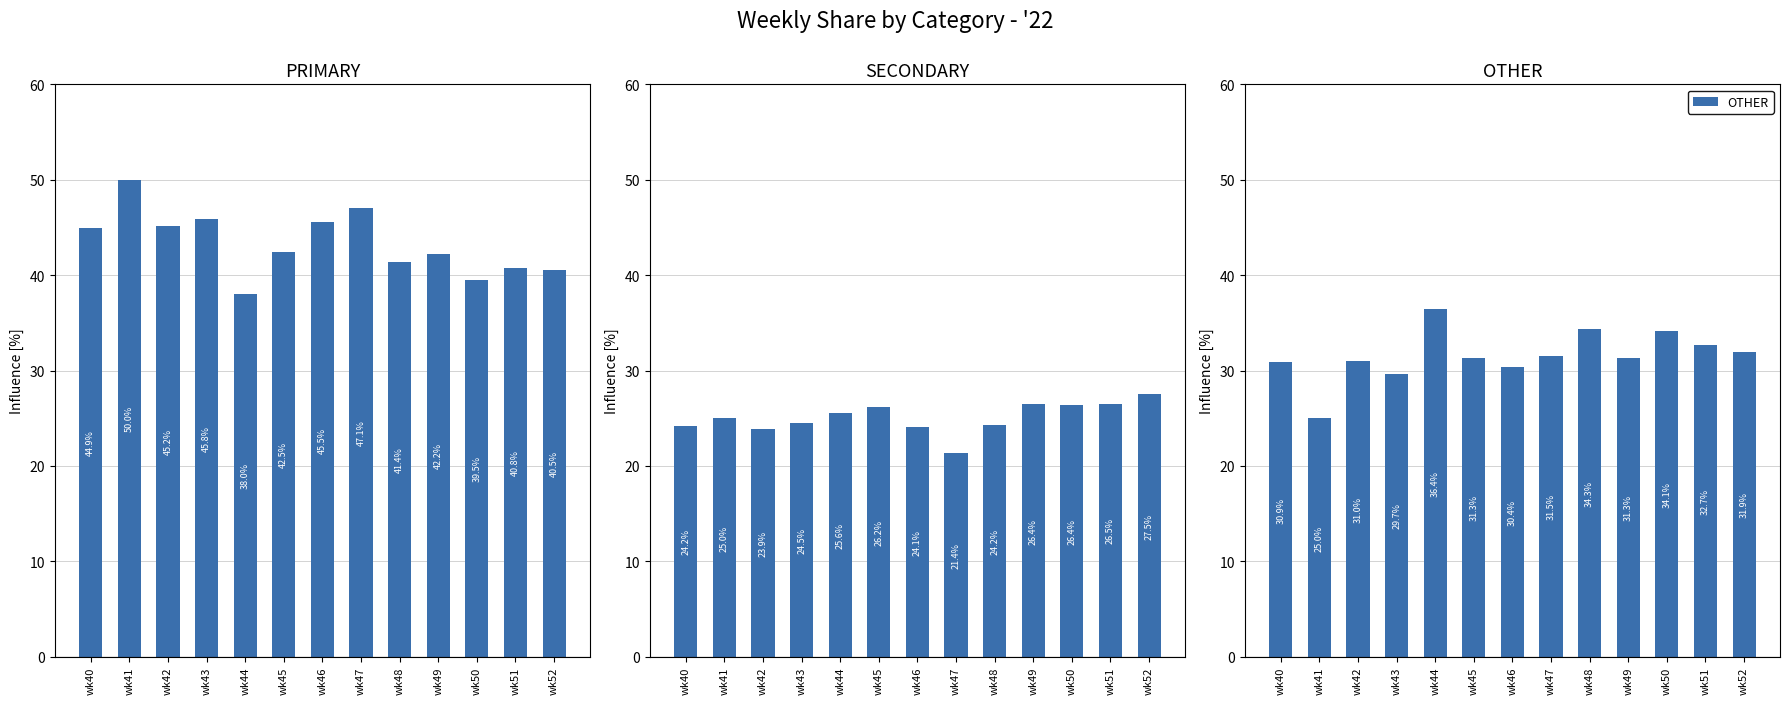

Count the number of categories in the chart.

13